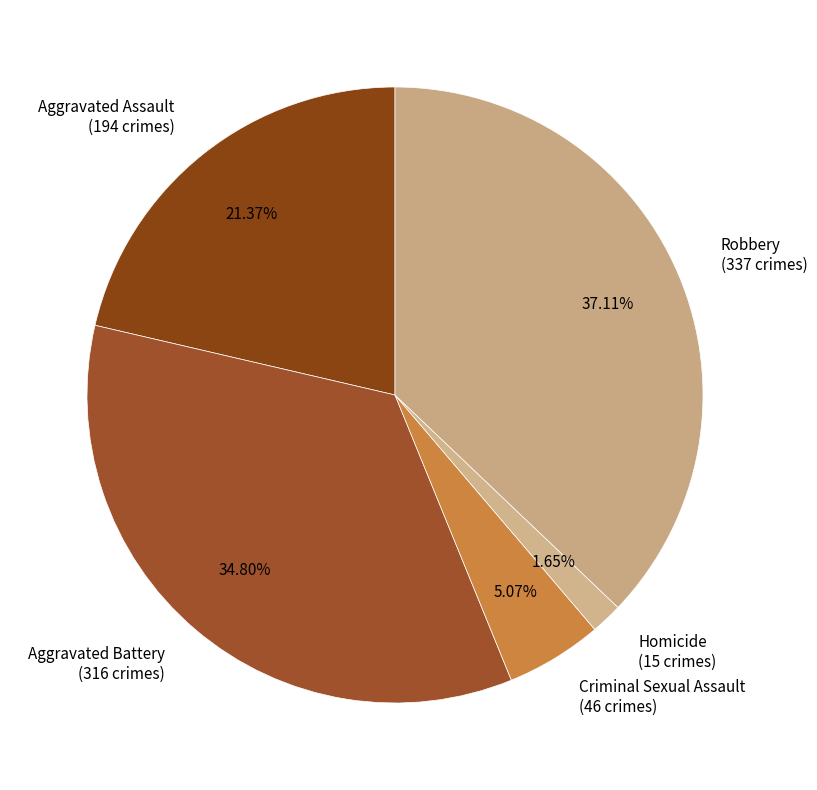

Is Aggravated Battery the majority of the pie?

No